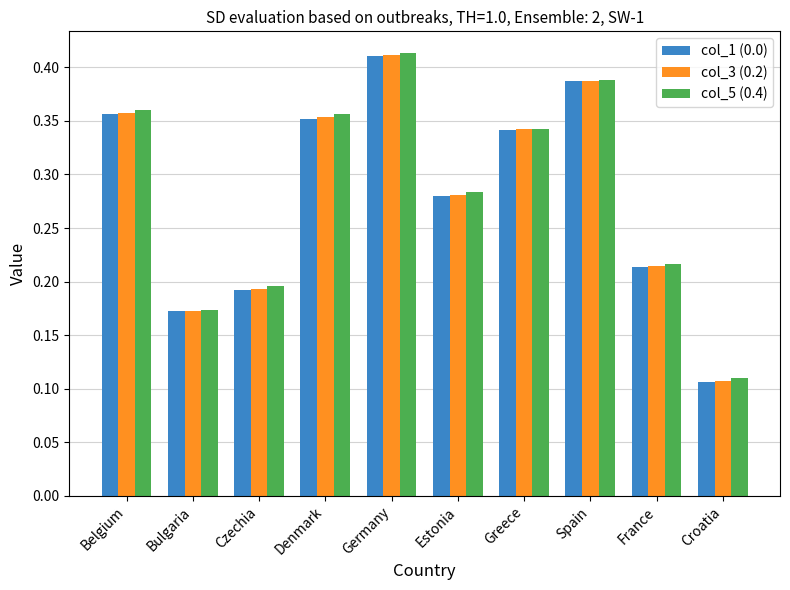

What is the sum of all col_1 (0.0) values?

2.8